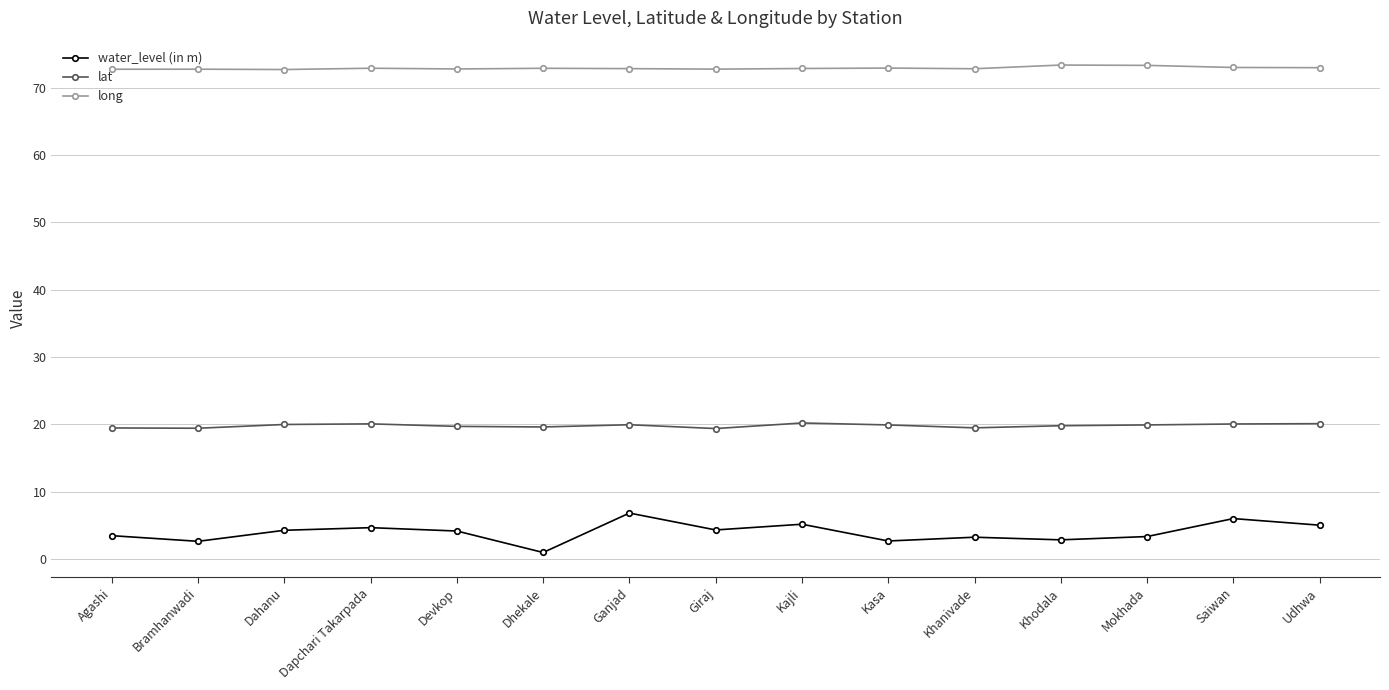

Rank the series by their average value, from highest to lowest.

long, lat, water_level (in m)